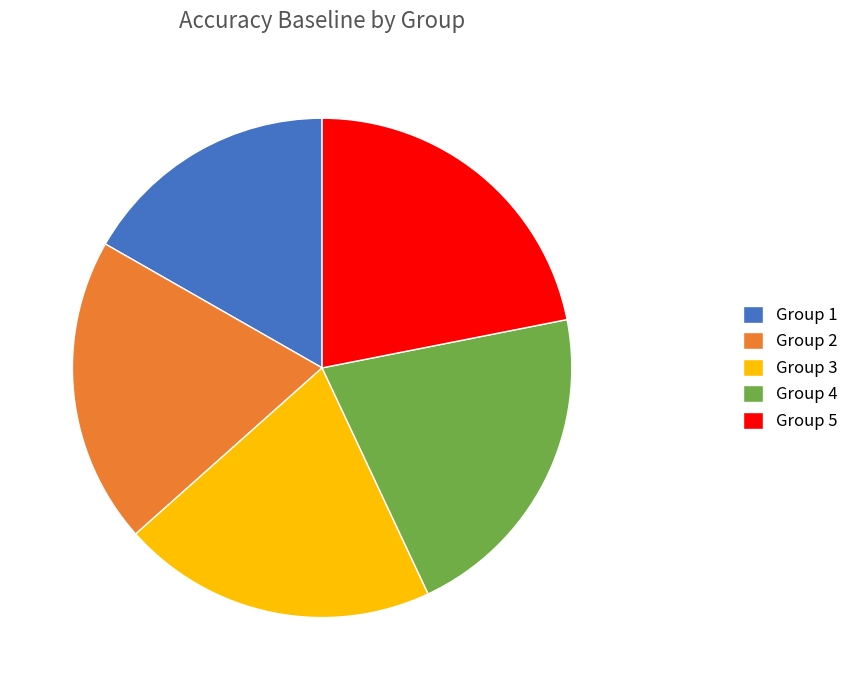

How many segments does this pie chart have?

5